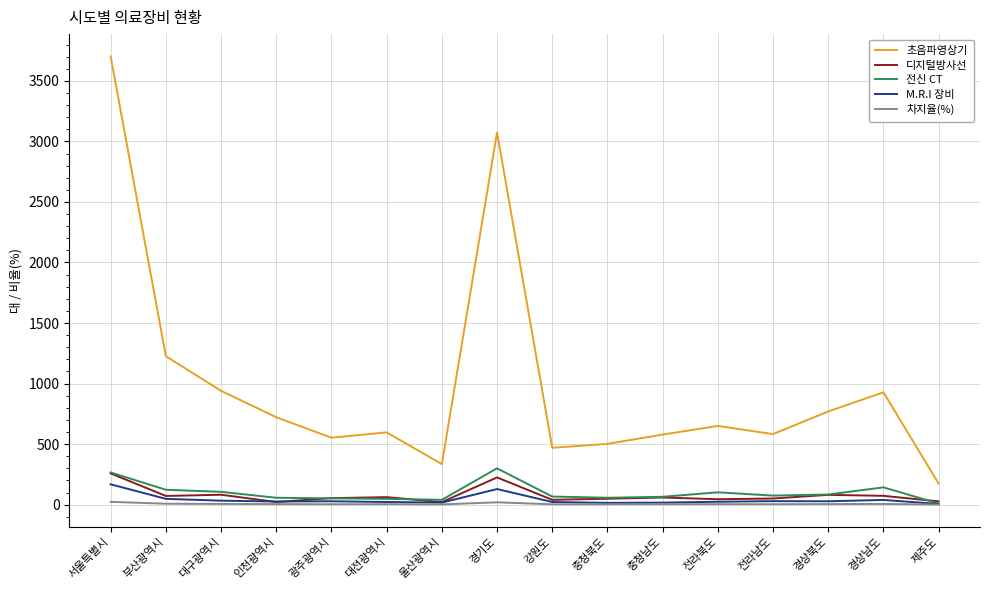

Read the 차지율(%) value at 인천광역시.

4.6